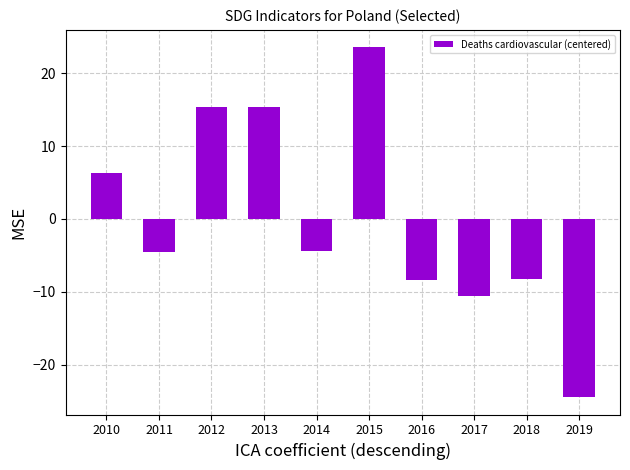

Does the chart contain any negative values?

Yes